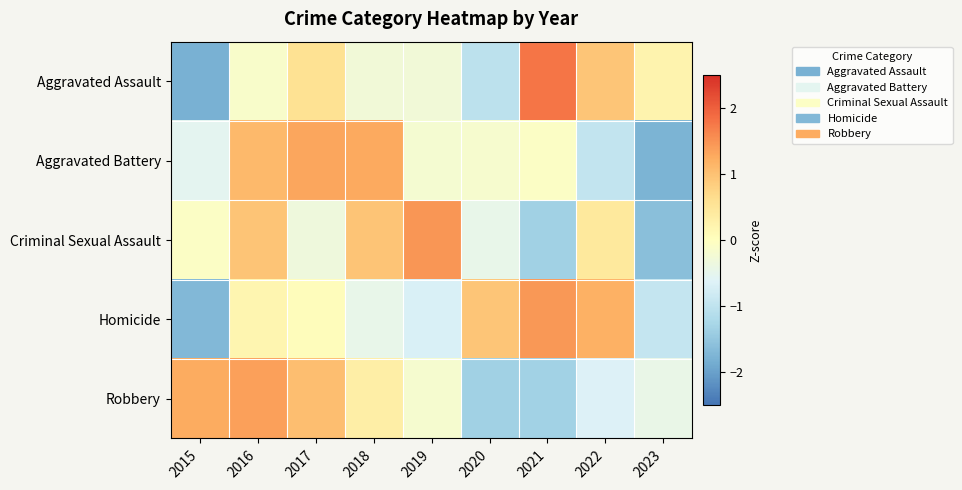

Count the number of categories in the chart.

9